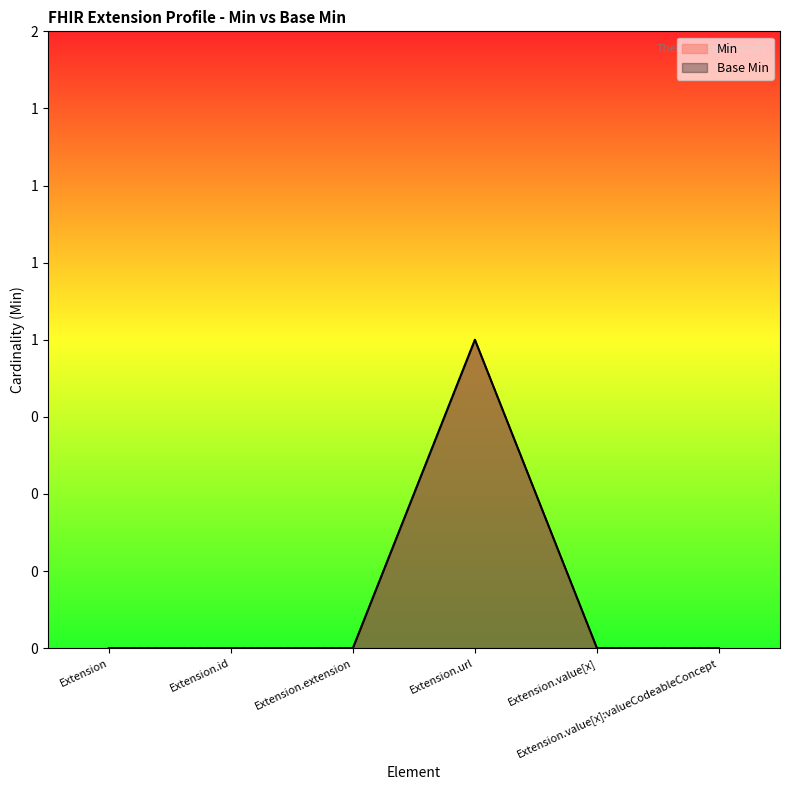

Where is Min nearest to the value 0?

Extension